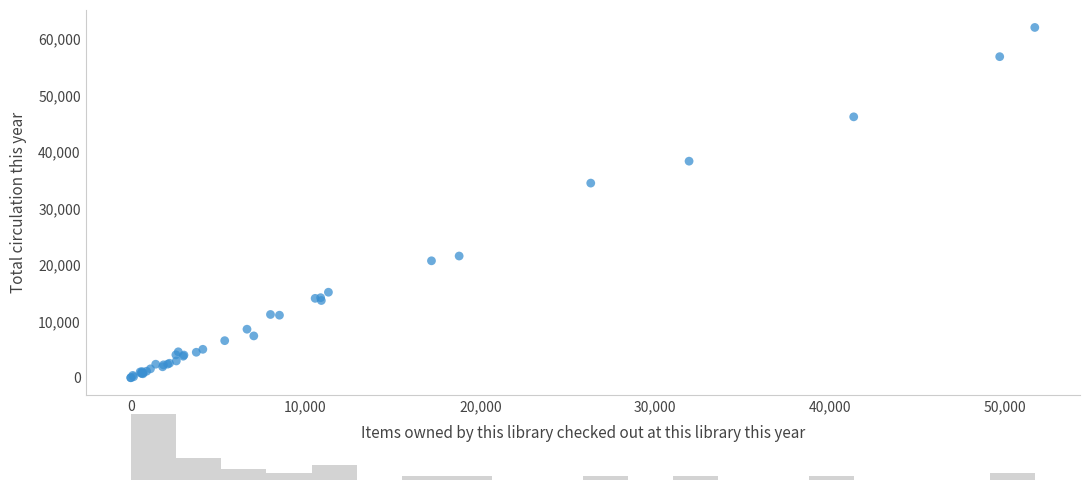

What Y value in the scatter plot is closest to 31010?

34460